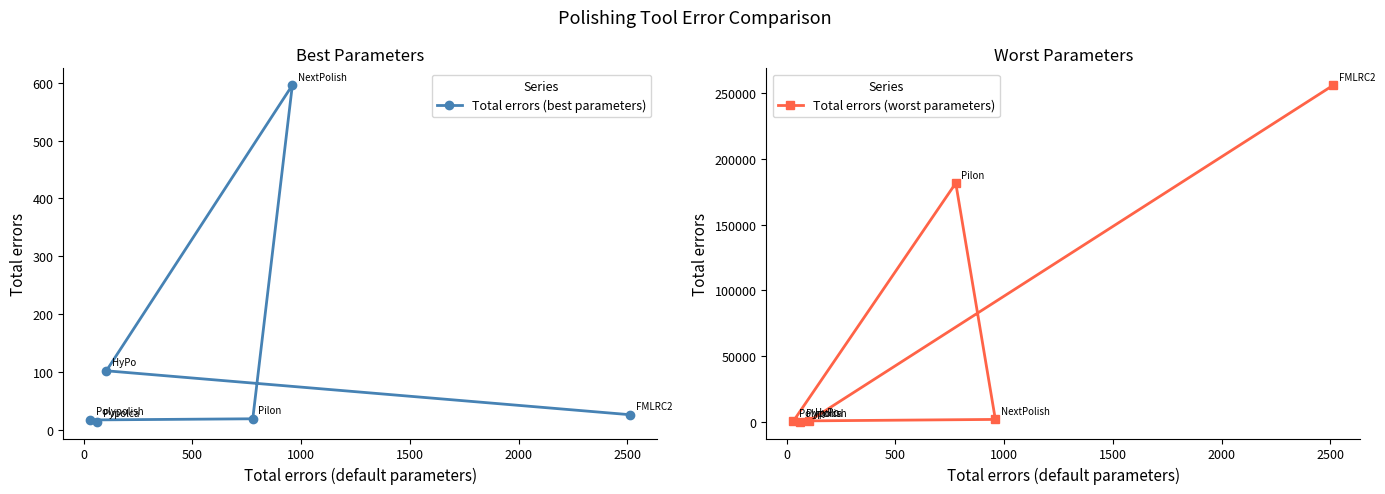

What is the greatest value displayed?

256003